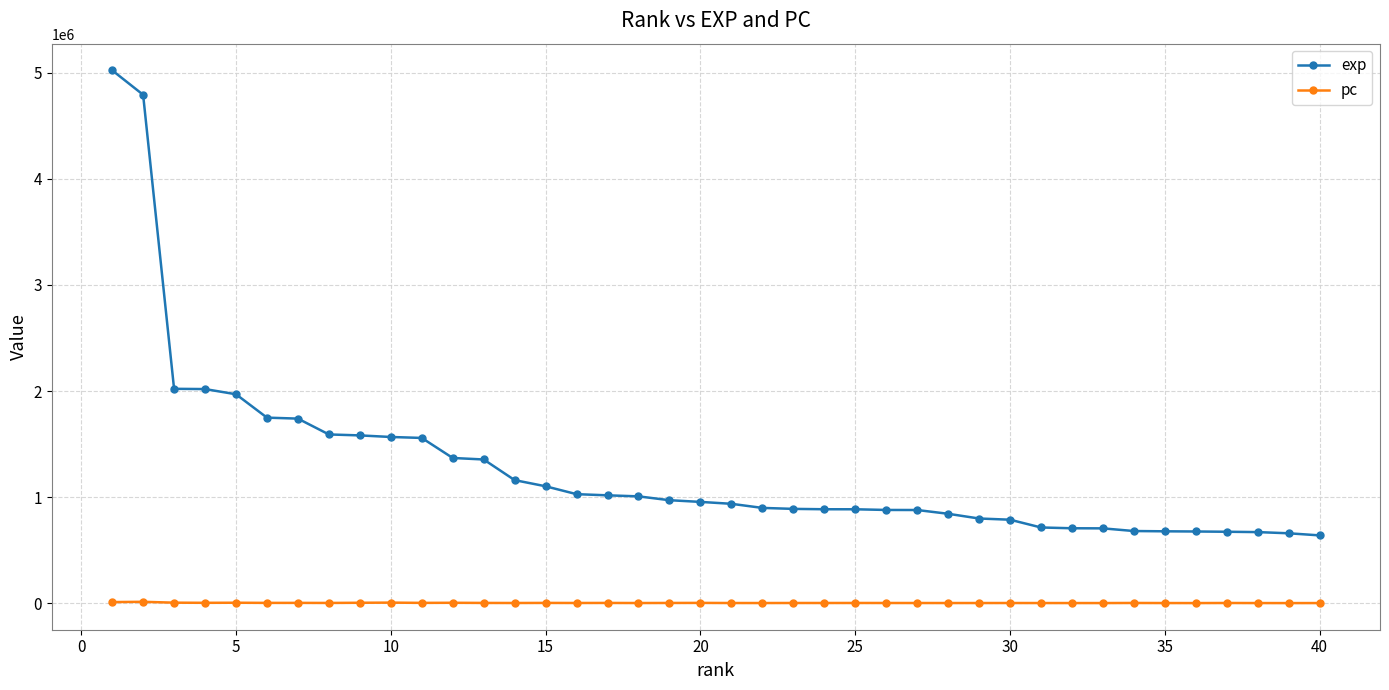

Rank the series by their maximum value, from lowest to highest.

pc, exp